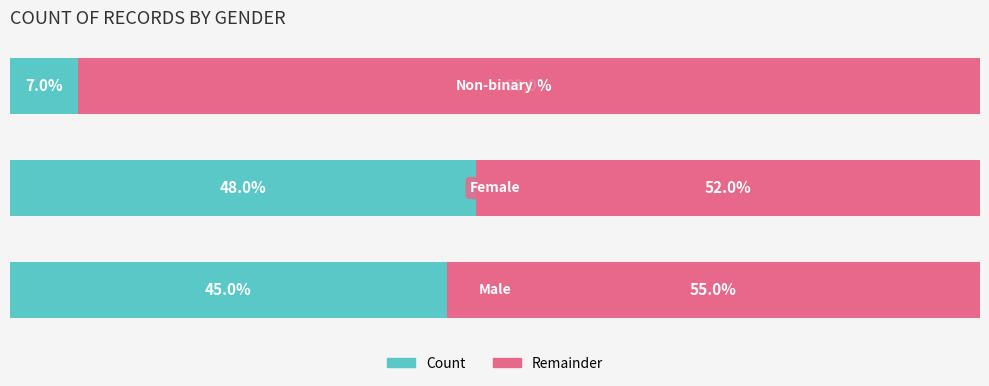

What are all the series names shown in the legend?

Count, Remainder